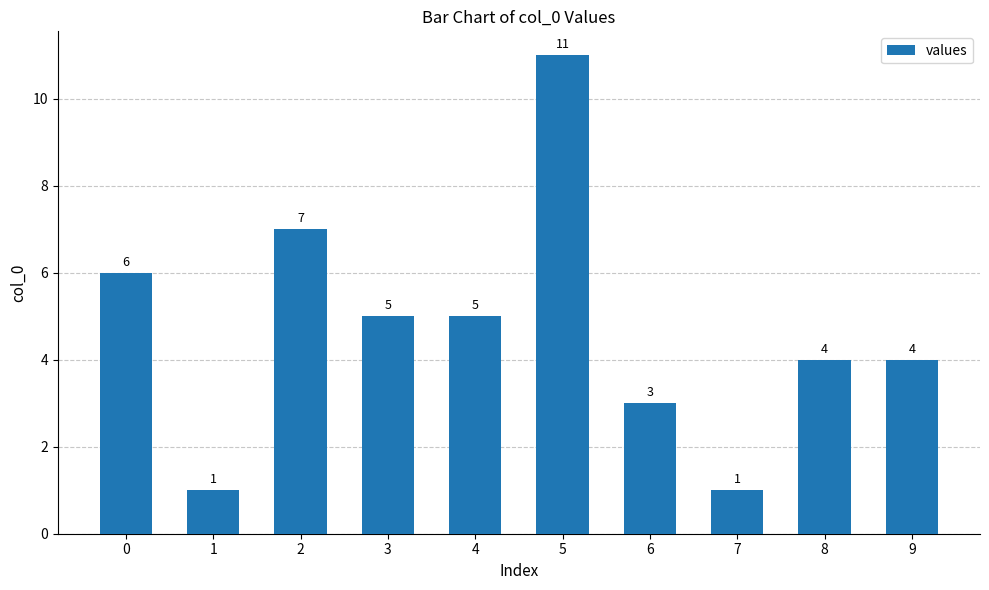

How many data points does each series have?

10